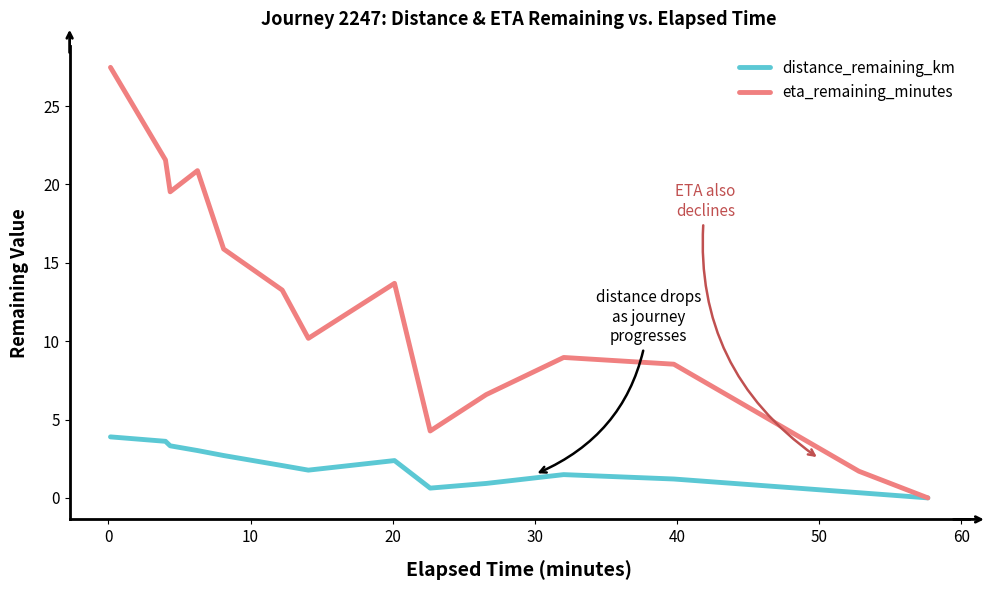

Which series has the largest total across all categories?

eta_remaining_minutes